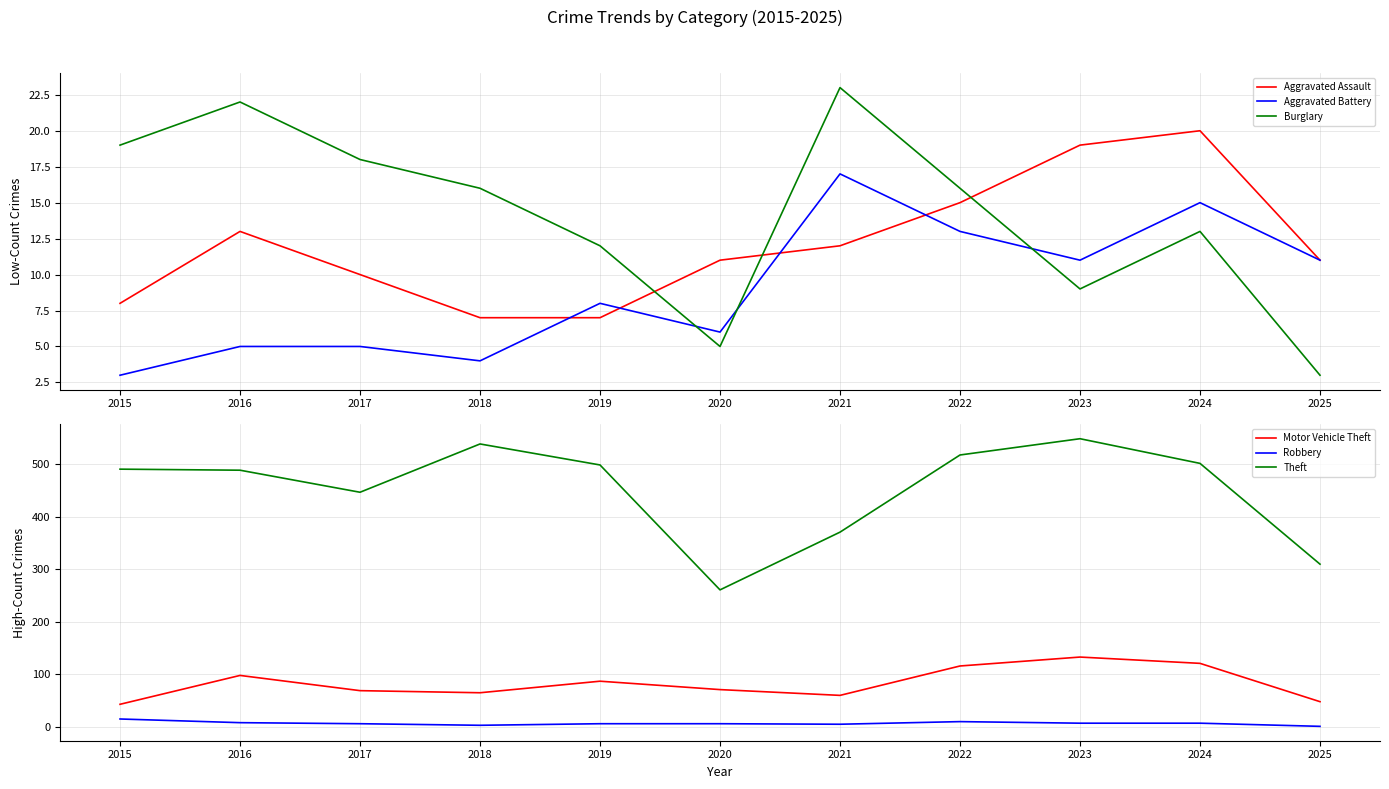

True or false: Aggravated Assault and Theft cross at least once.

False